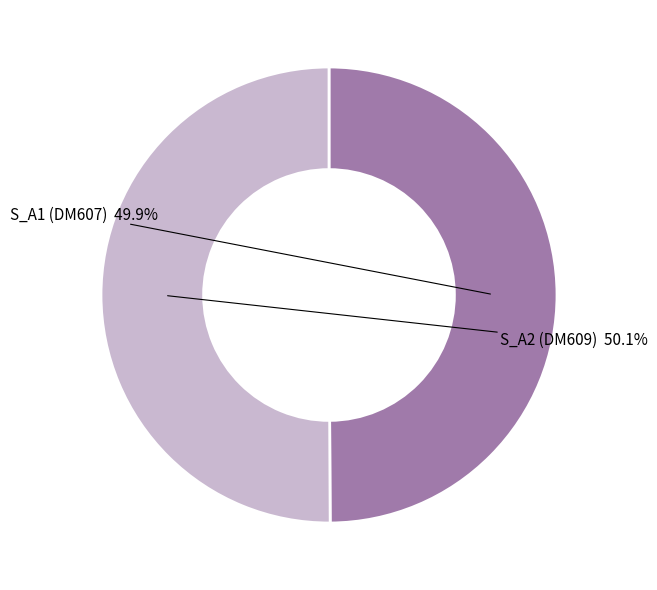

How many segments does this pie chart have?

2